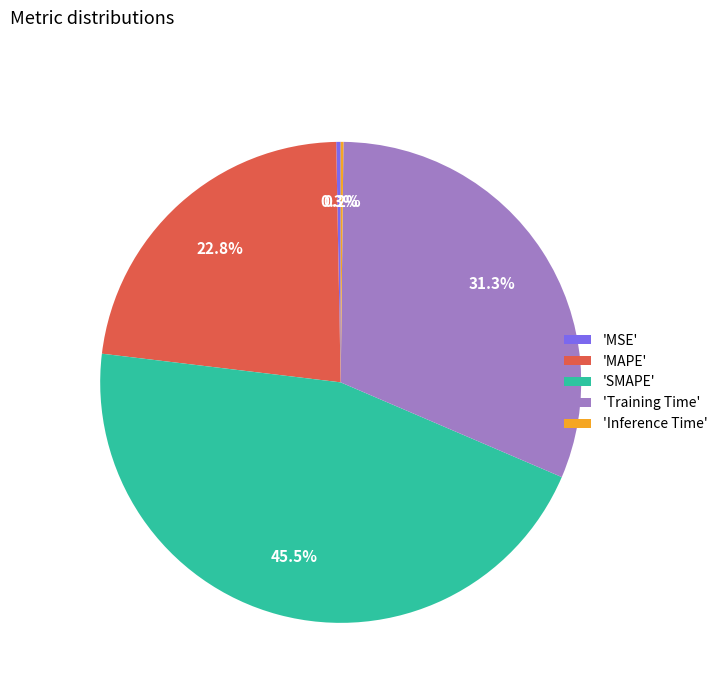

What portion of the pie excludes 'MSE'?

99.7%